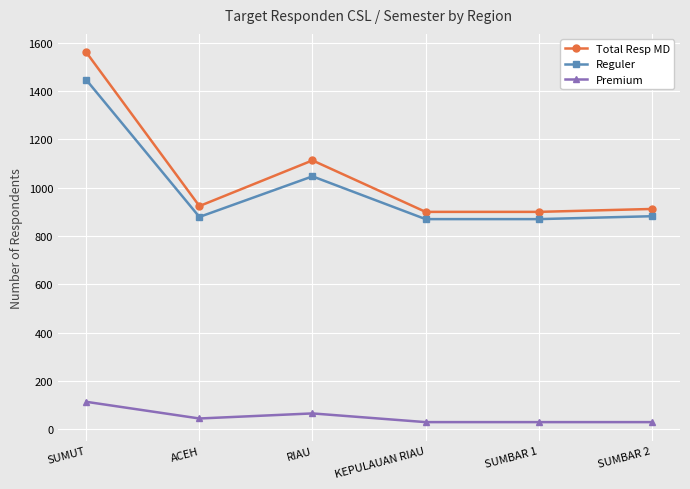

At how many categories does at least one series exceed 623?

6